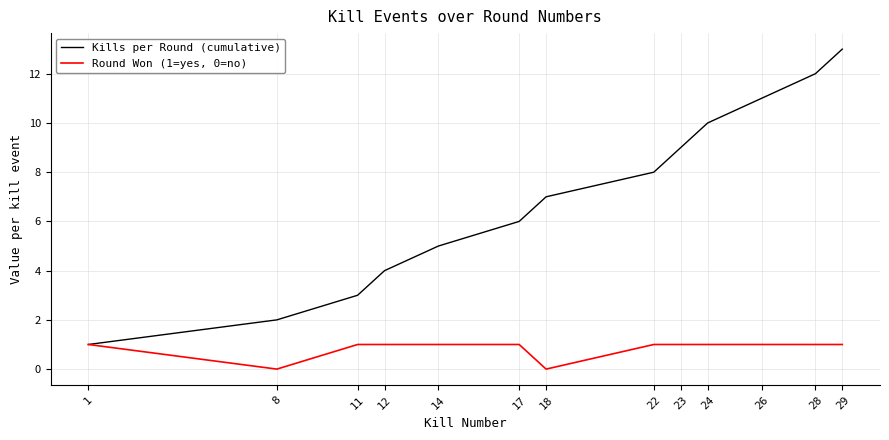

Which series changed the most between 23 and 26?

Kills per Round (cumulative)